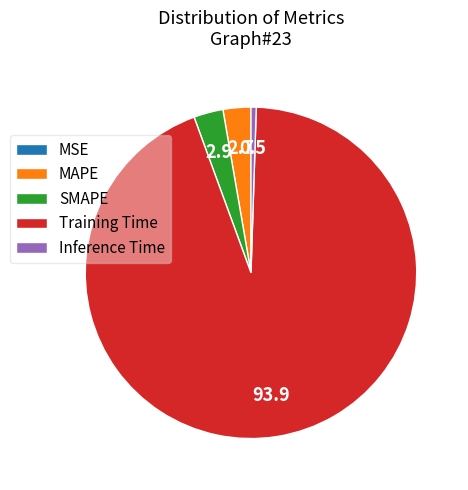

Does any single category account for the majority?

Yes